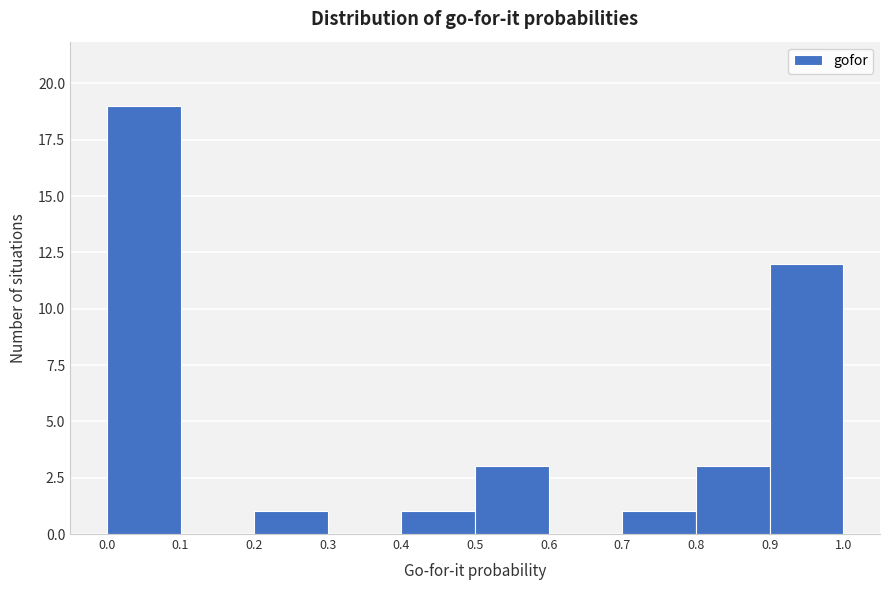

Reading left to right, list every bar in this chart as the range it spans on the x-axis followed by its height. The values are not printed on the chart, so give them approximately, as read against the axis.

0.0 to 0.1: 19
0.1 to 0.2: 0
0.2 to 0.3: 1
0.3 to 0.4: 0
0.4 to 0.5: 1
0.5 to 0.6: 3
0.6 to 0.7: 0
0.7 to 0.8: 1
0.8 to 0.9: 3
0.9 to 1.0: 12